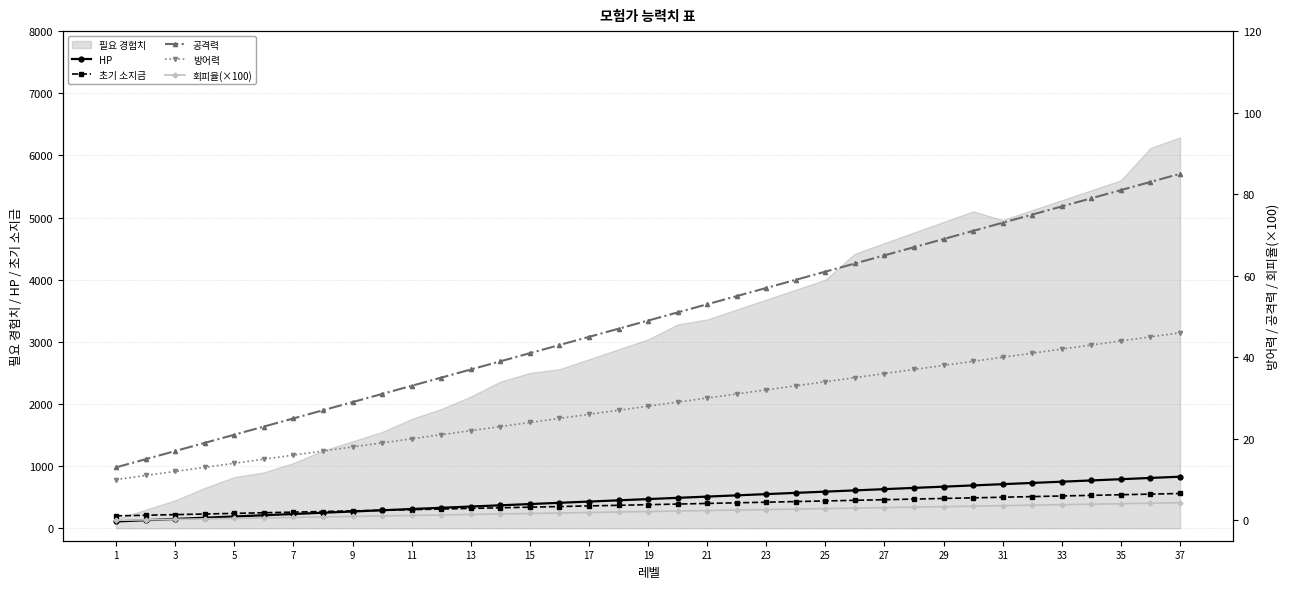

True or false: 초기 소지금 has a value of 230.9 at 29.

False